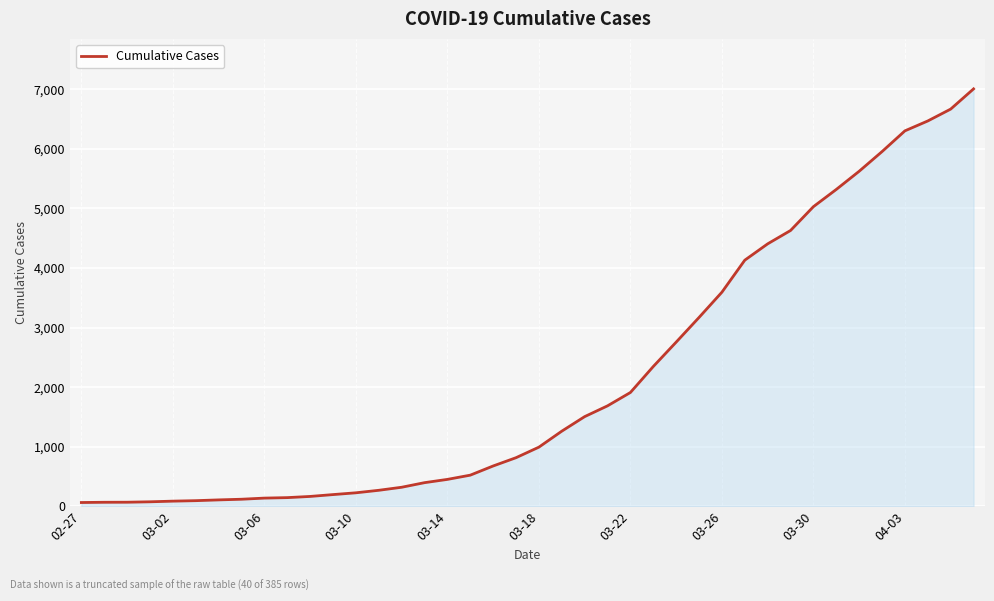

What is the maximum value shown in the chart?

7005